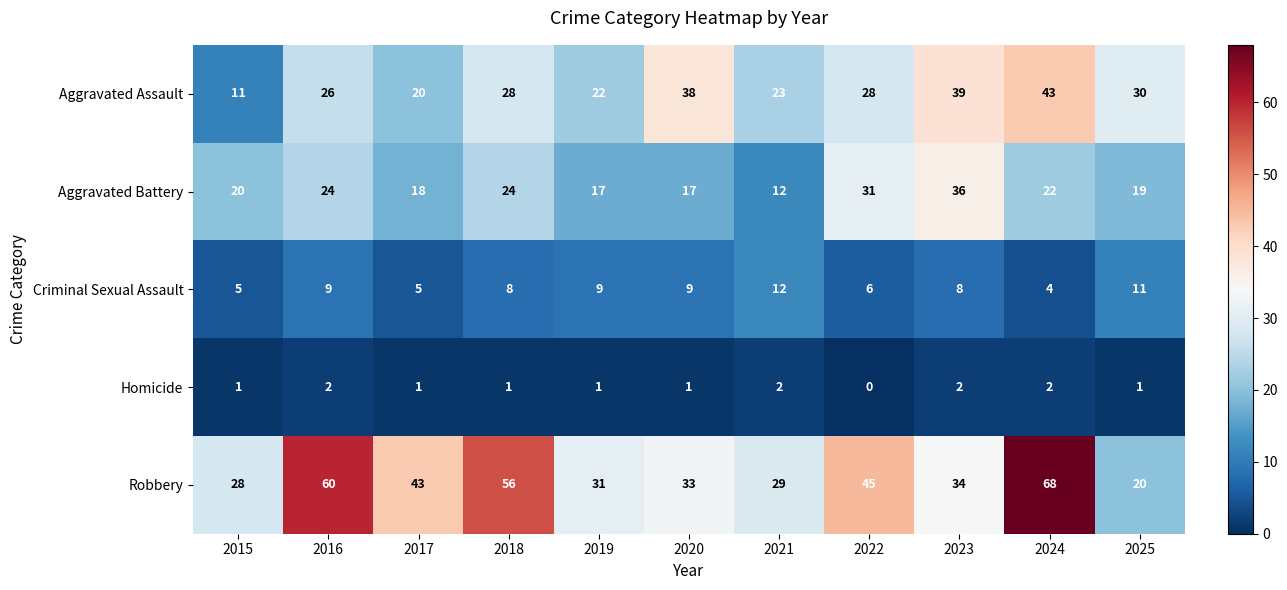

At which label is Robbery closest to 44?

2017